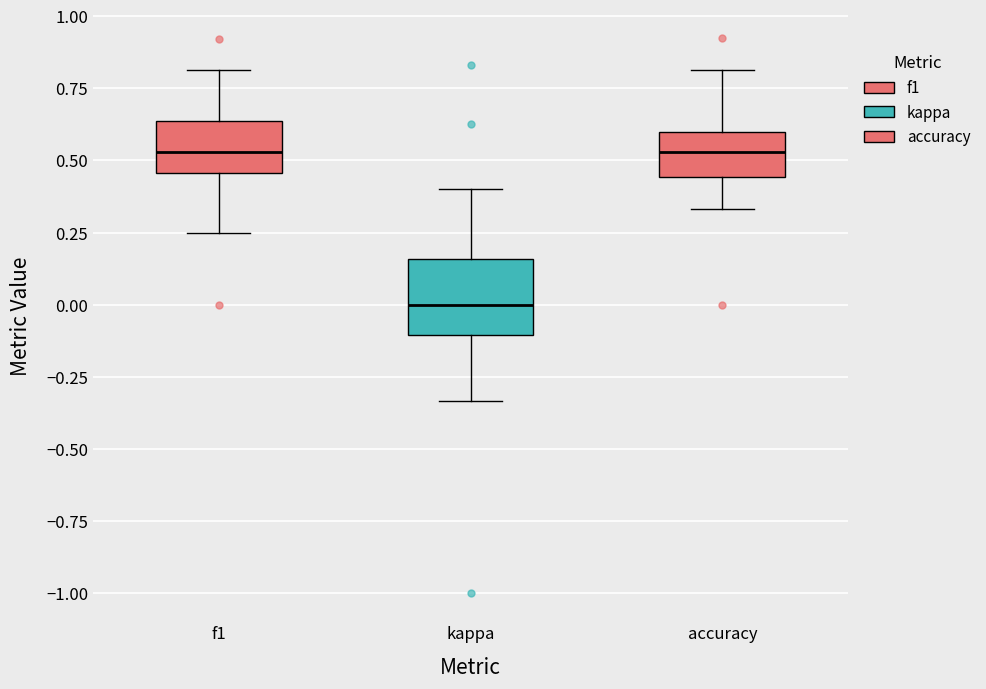

Which box's median line is the lowest?

kappa